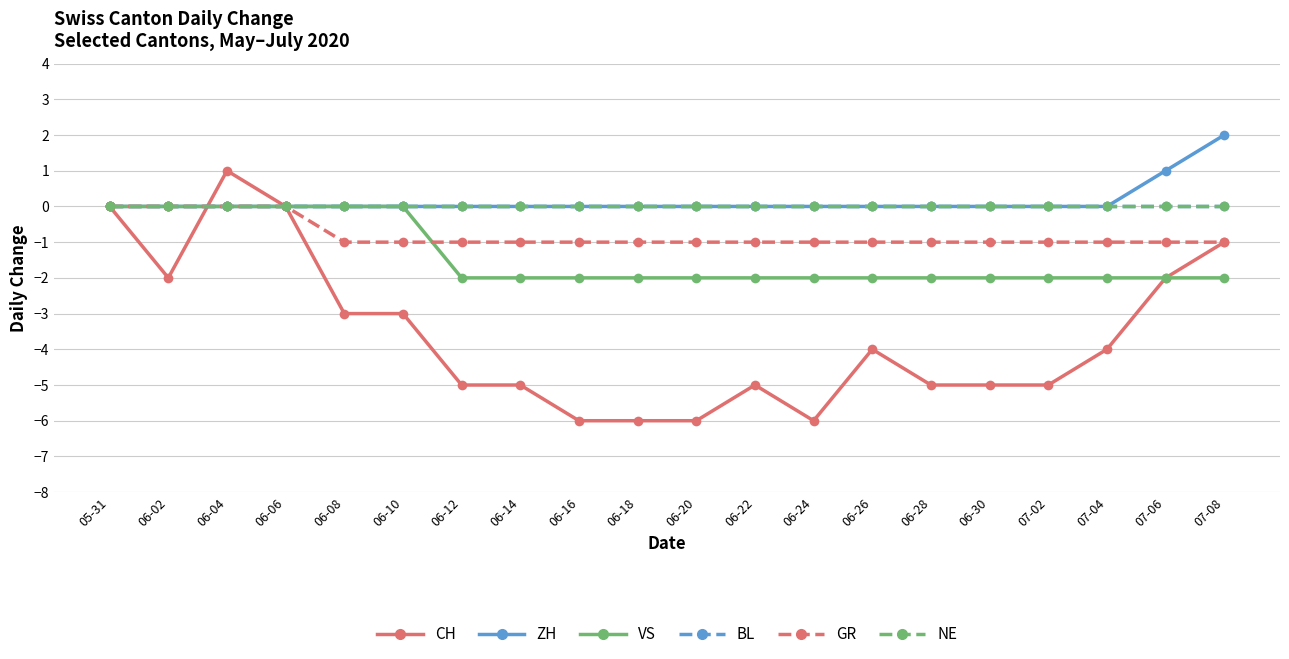

Which category has the highest value across all series?

07-08